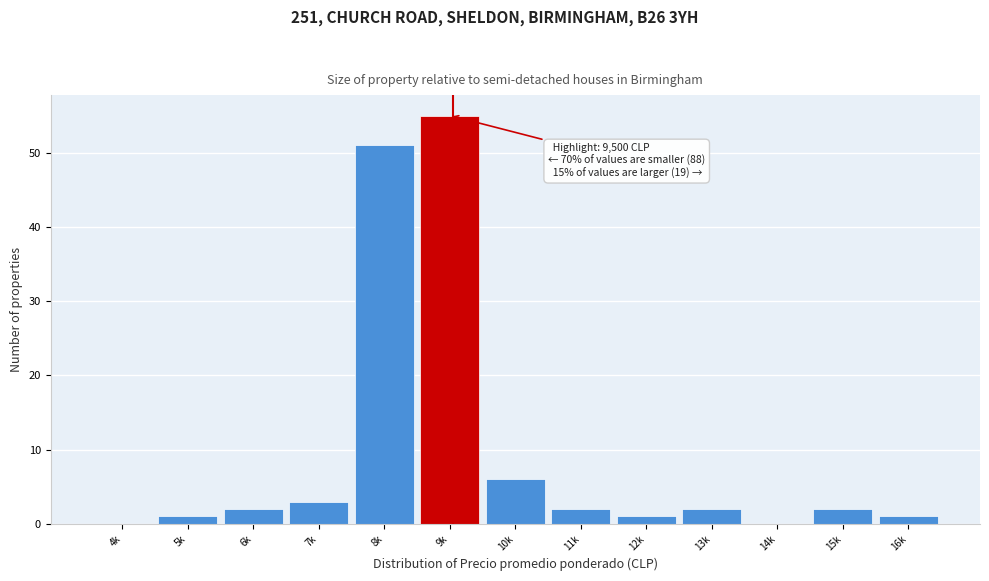

Reading right to left, extract all data points from this chart.

16k=1	15k=2	14k=0	13k=2	12k=1	11k=2	10k=6	9k=55	8k=51	7k=3	6k=2	5k=1	4k=0